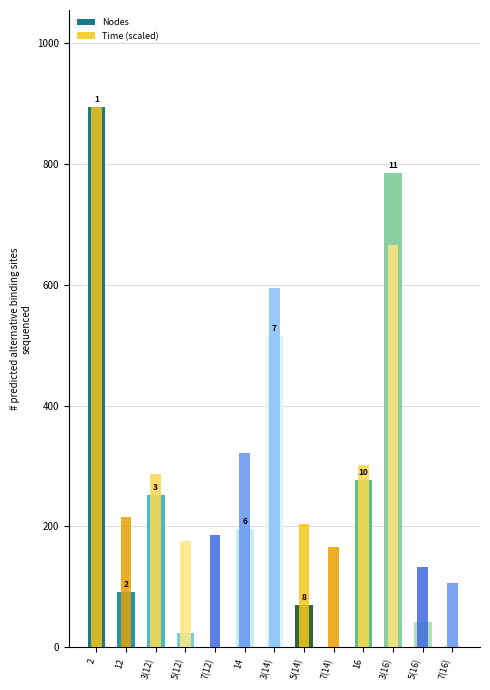

What are all the series names shown in the legend?

Nodes, Time (scaled)